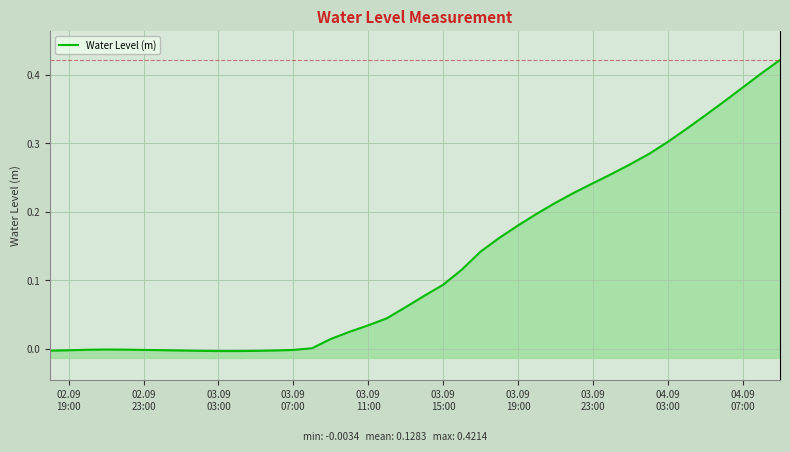

Reading left to right, transcribe all the data shown in this chart.

-0.0	-0.0	-0.0	-0.0	-0.0	-0.0	-0.0	-0.0	-0.0	-0.0	-0.0	-0.0	-0.0	-0.0	0.0	0.0	0.0	0.0	0.0	0.1	0.1	0.1	0.1	0.1	0.2	0.2	0.2	0.2	0.2	0.2	0.3	0.3	0.3	0.3	0.3	0.3	0.4	0.4	0.4	0.4